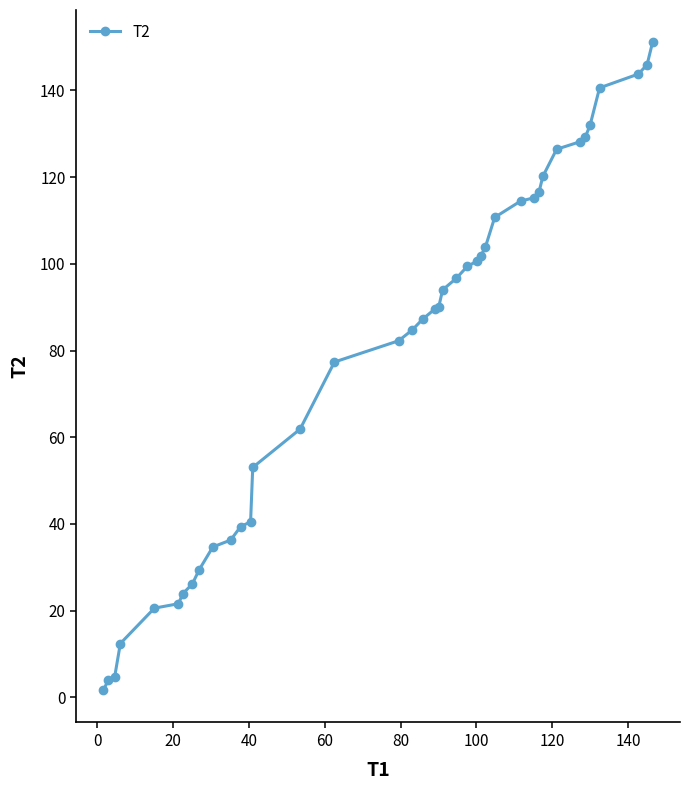

What is the greatest value displayed?

151.1